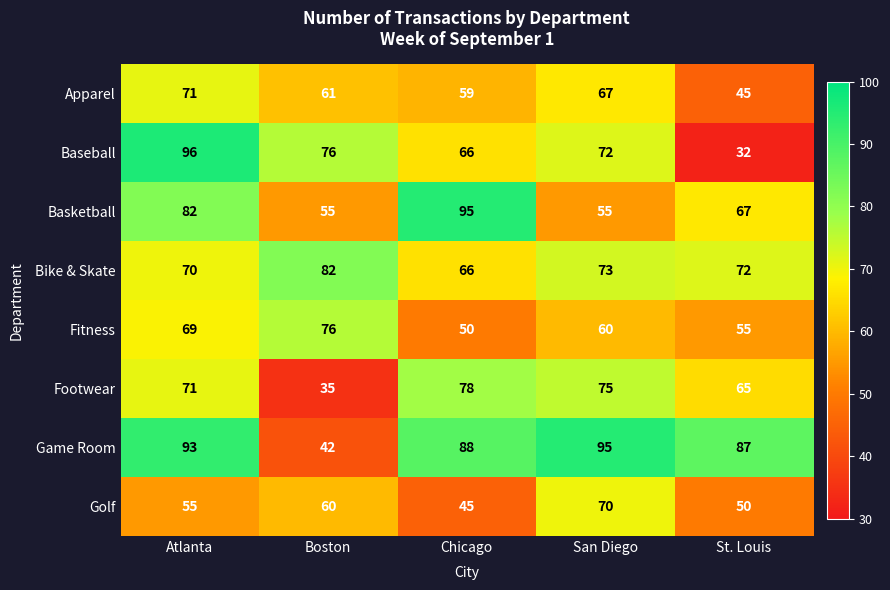

At which label is Fitness closest to 63?

San Diego